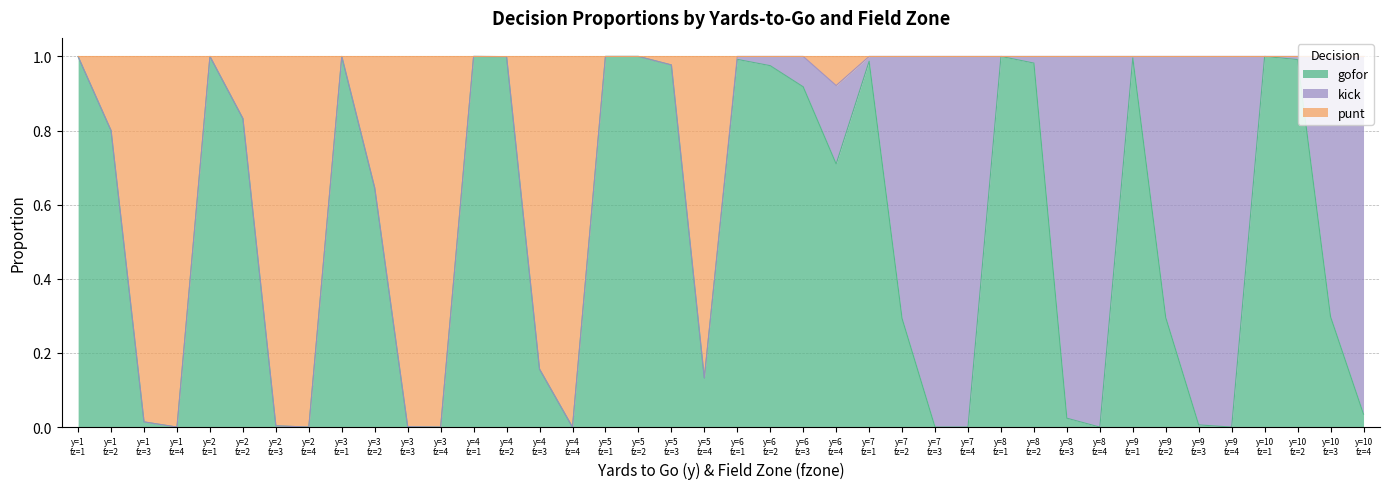

At which category does punt reach its first local valley?

1